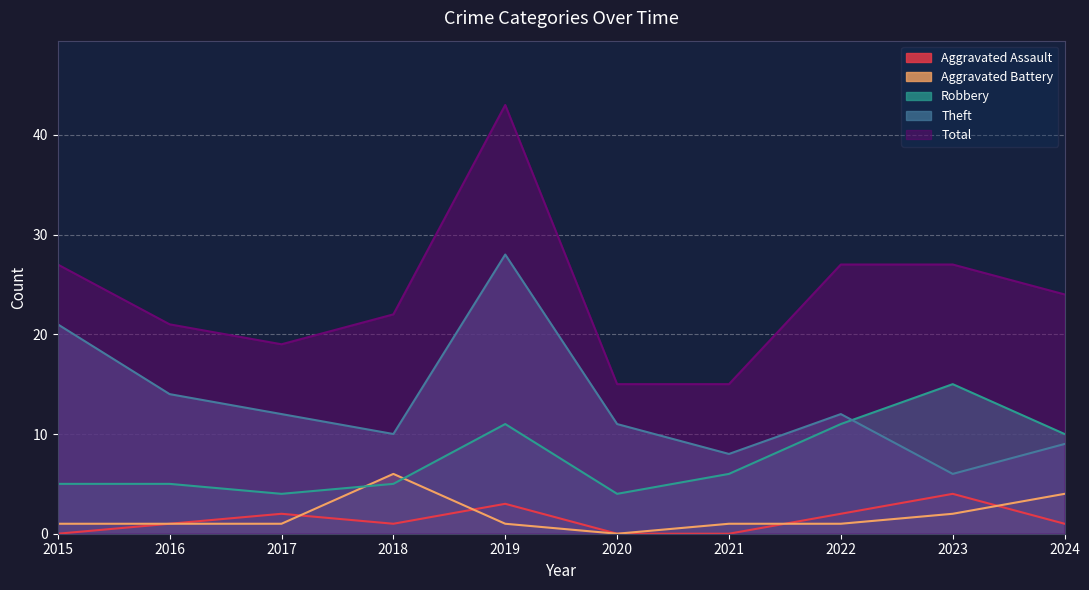

Which series has the widest spread of values?

Total